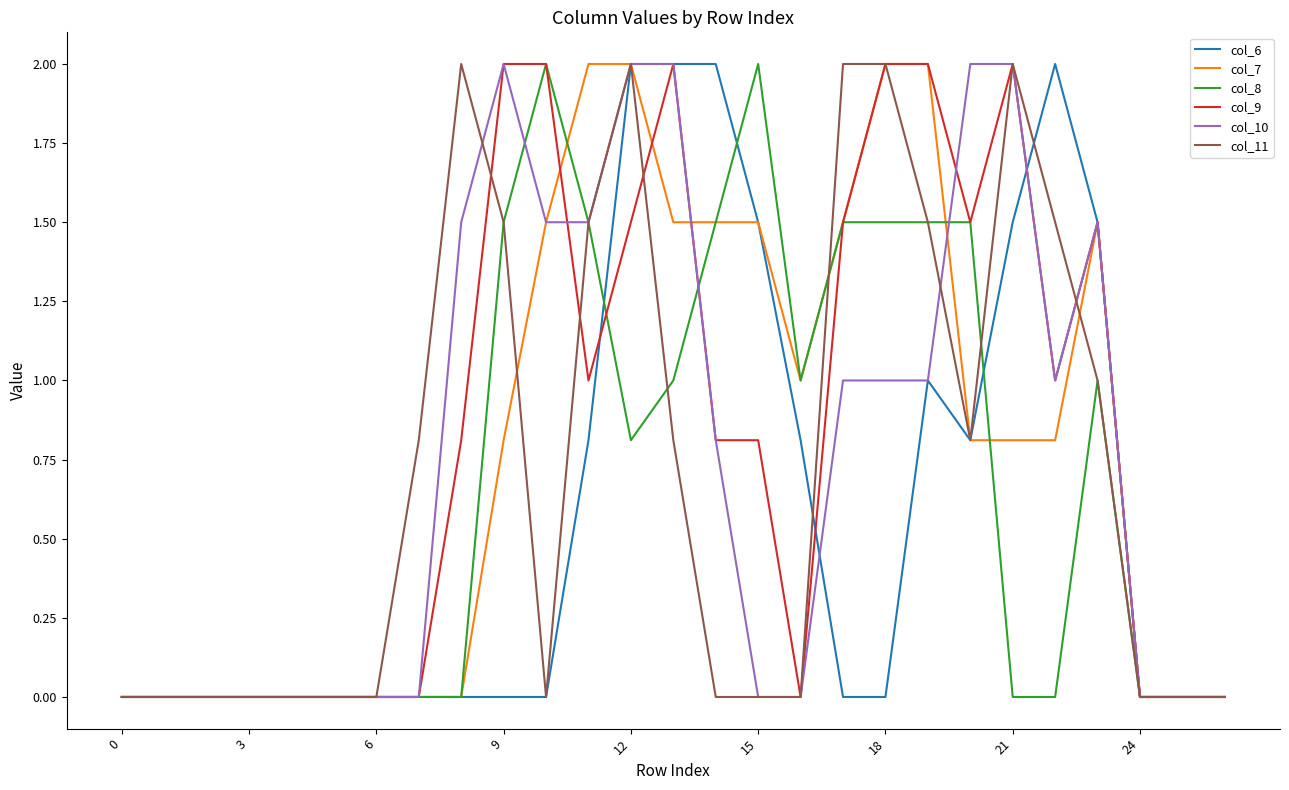

What is the maximum value for col_6?

2.0